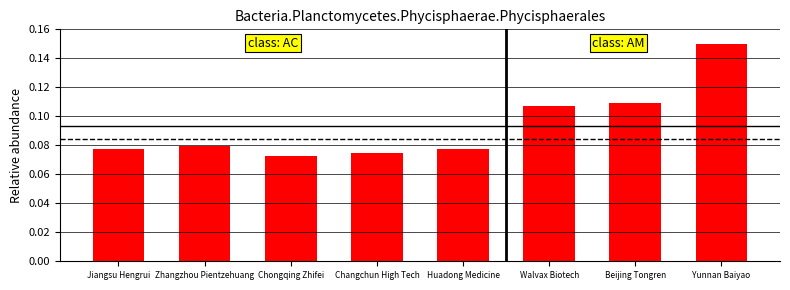

Between Huadong Medicine and Walvax Biotech, which is larger?

Walvax Biotech